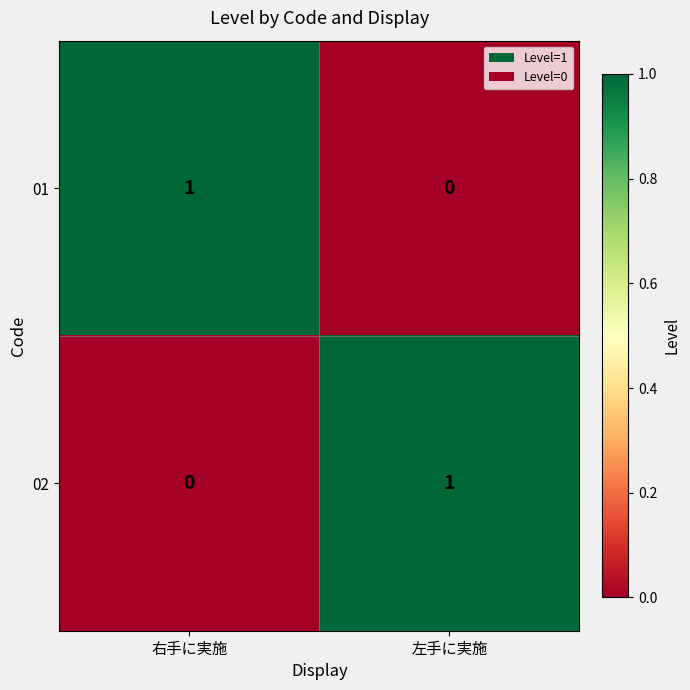

The 01 series shows 1 at 右手に実施. True or false?

True